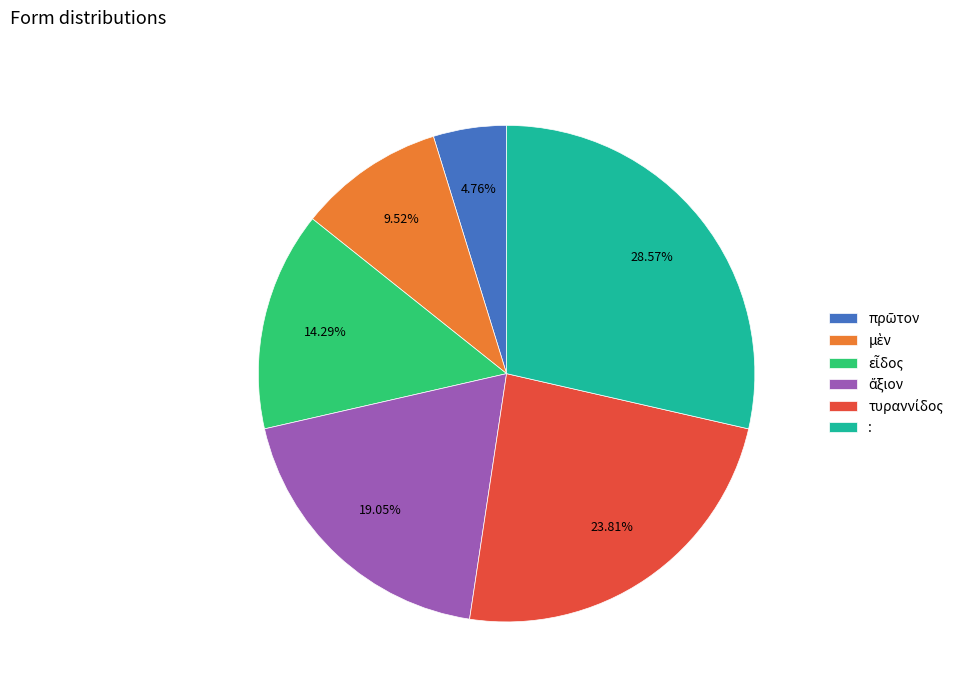

What is the largest slice in the pie chart?

: